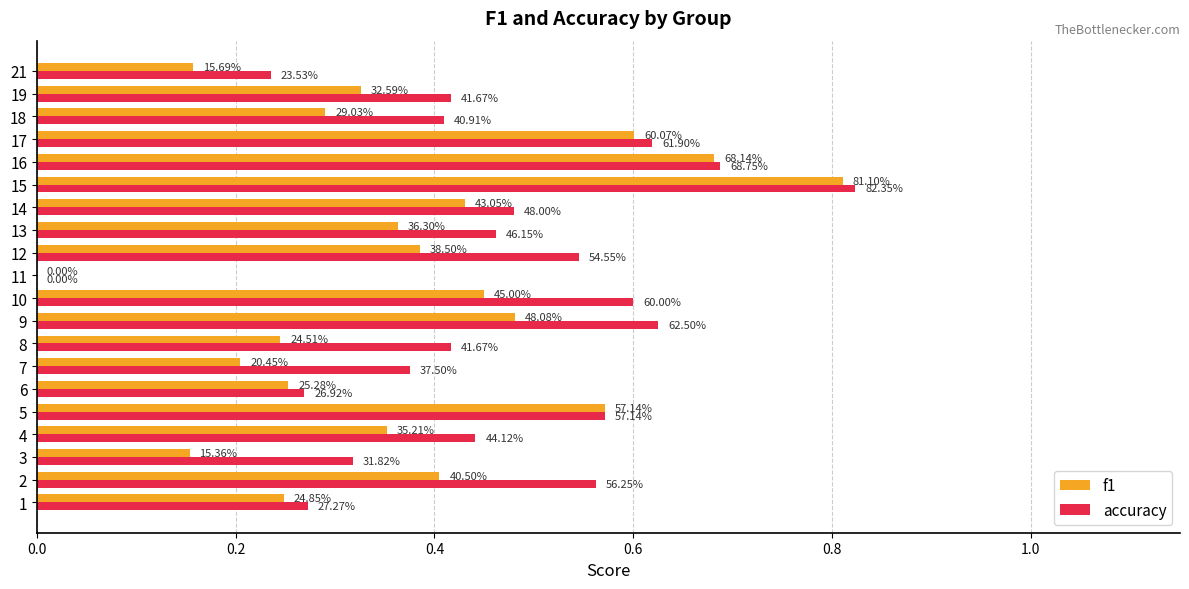

What are all the series names shown in the legend?

f1, accuracy